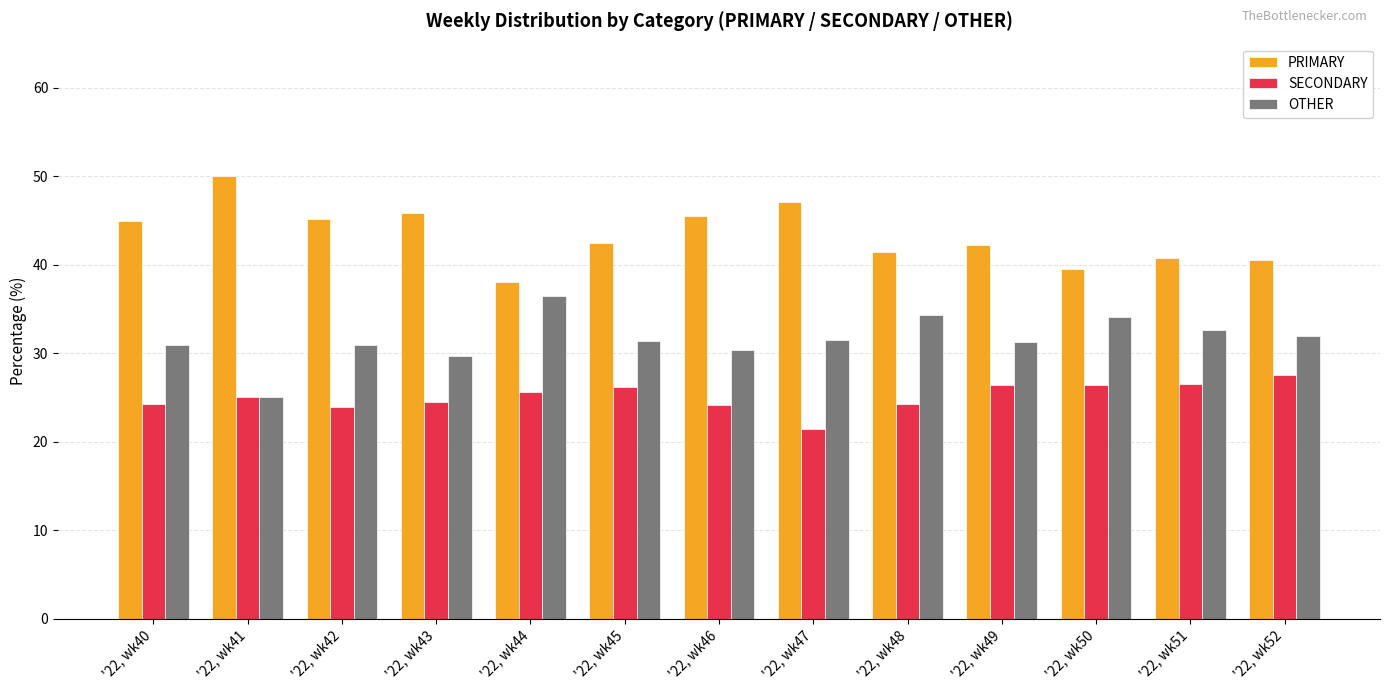

Read the SECONDARY value at '22, wk42.

23.9